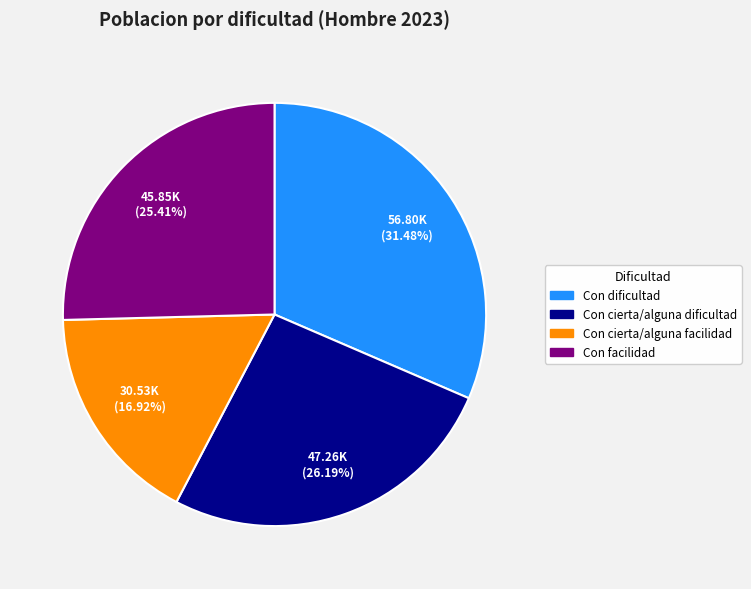

Which slice is the smallest?

Con cierta/alguna facilidad